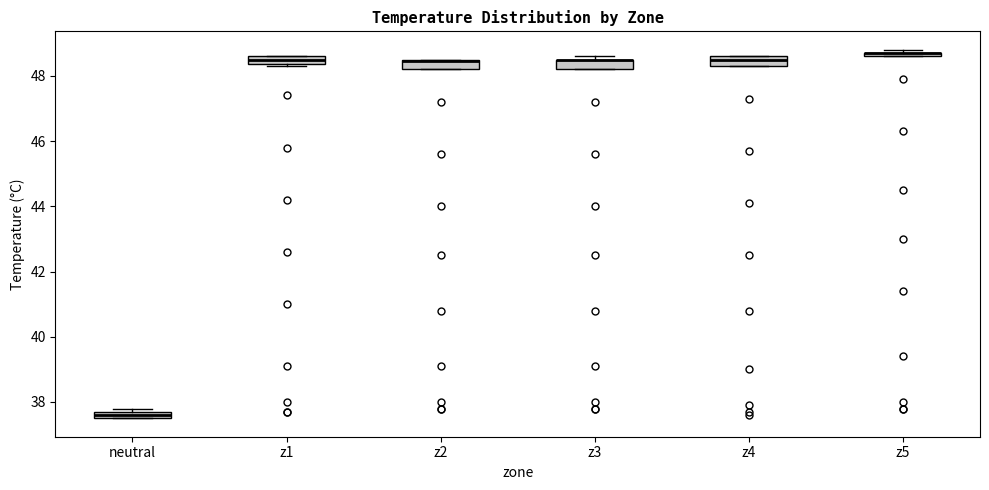

Where is the lower edge of the box for z3 on the y-axis? The values are not printed on the chart, so give them approximately, as read against the axis.

48.2